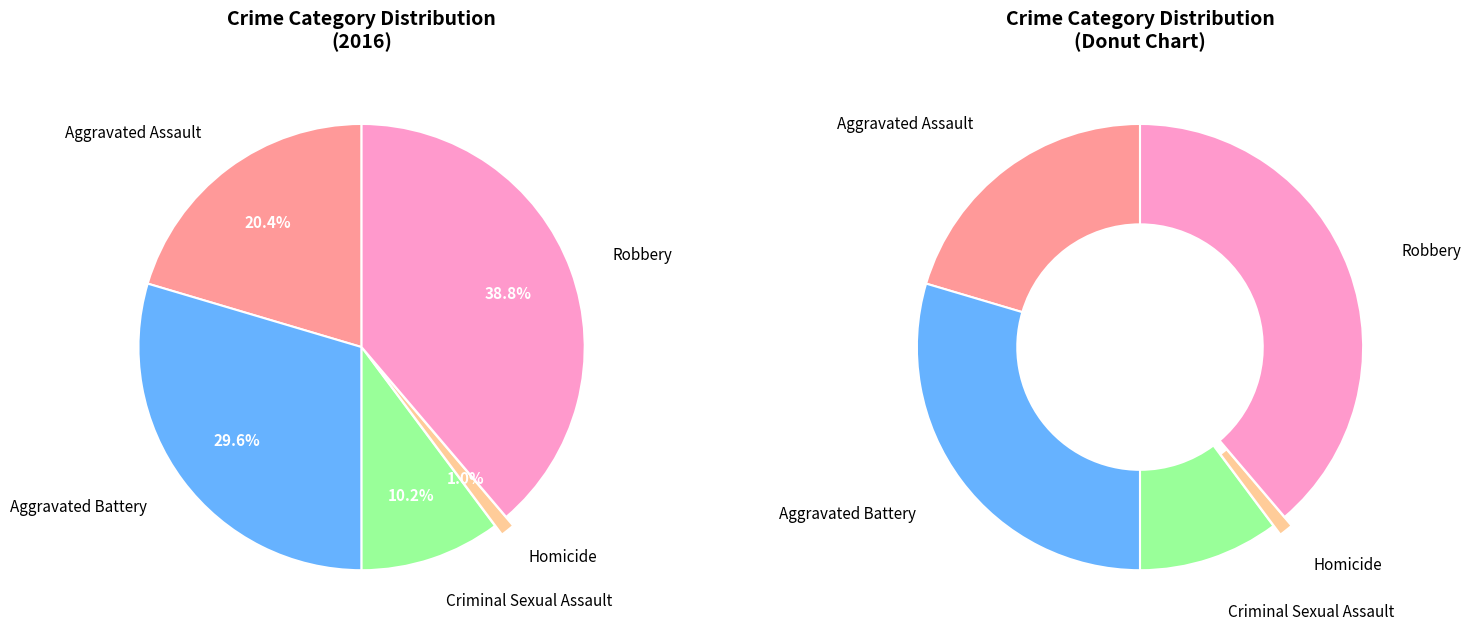

Which has a higher value, Homicide or Aggravated Assault?

Aggravated Assault